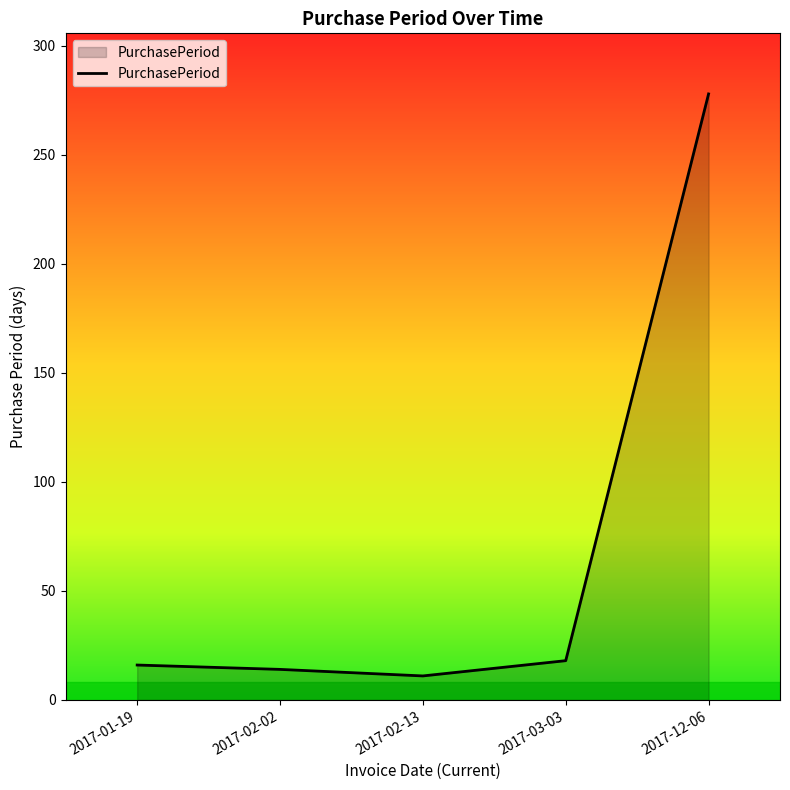

What is the smallest value displayed?

11